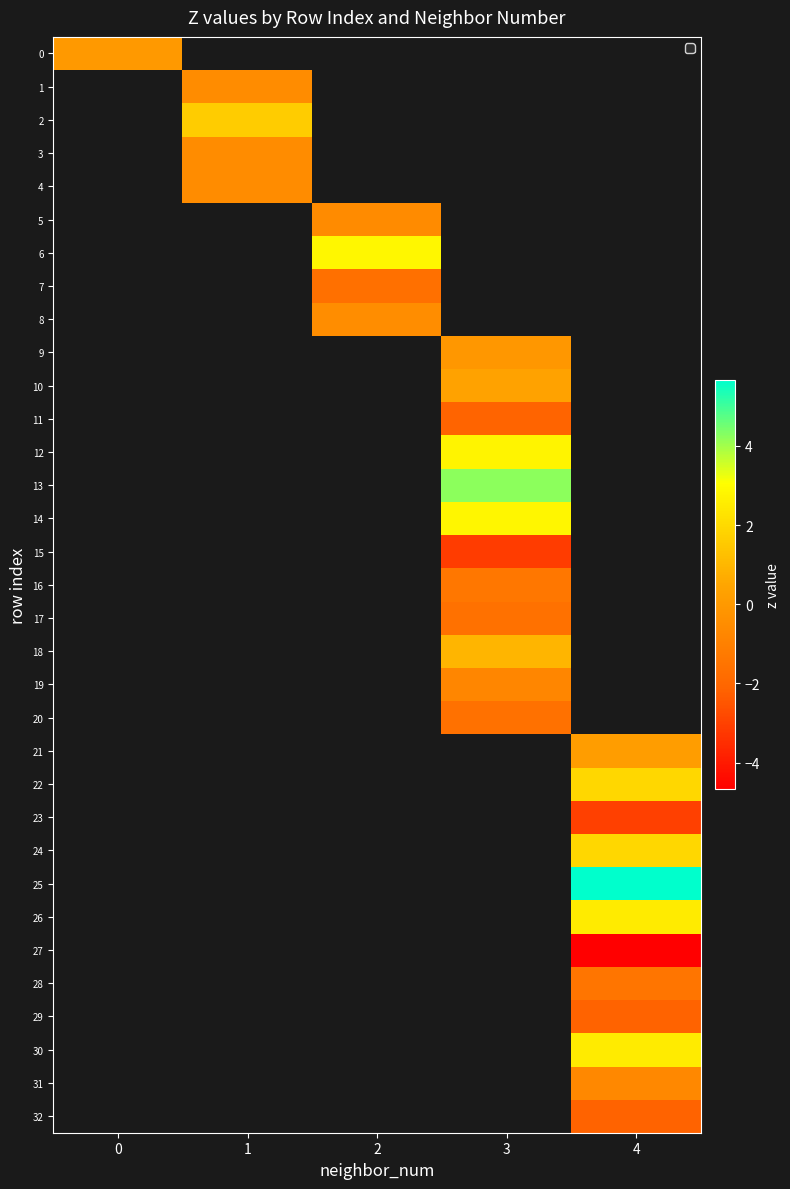

What is the smallest value displayed?

-4.7